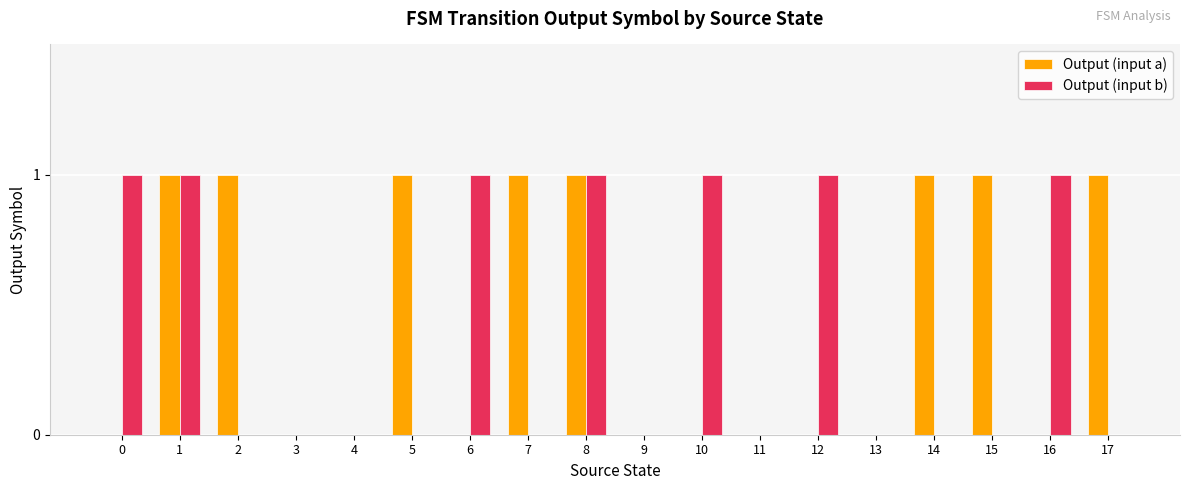

Count the number of data series in this chart.

2